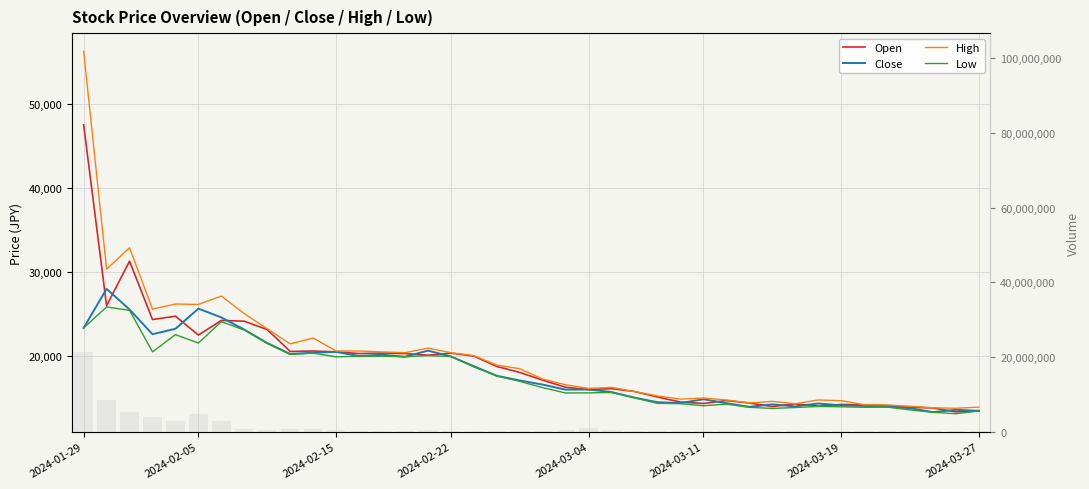

Where does the Open series first go above 18050?

2024-01-29